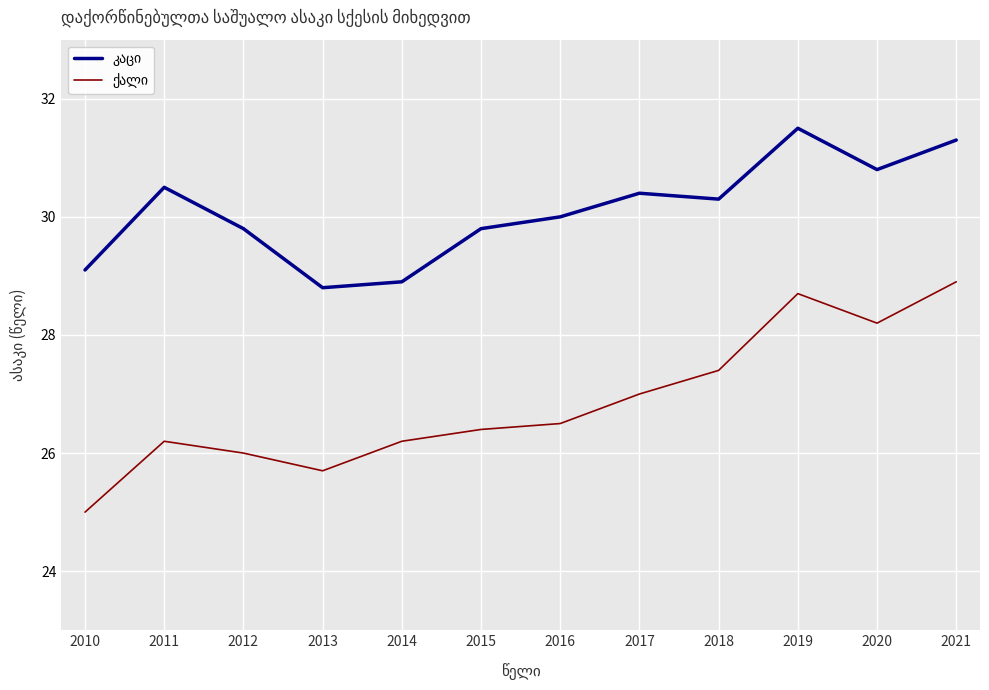

What is the total value across all series at 2018?

57.7